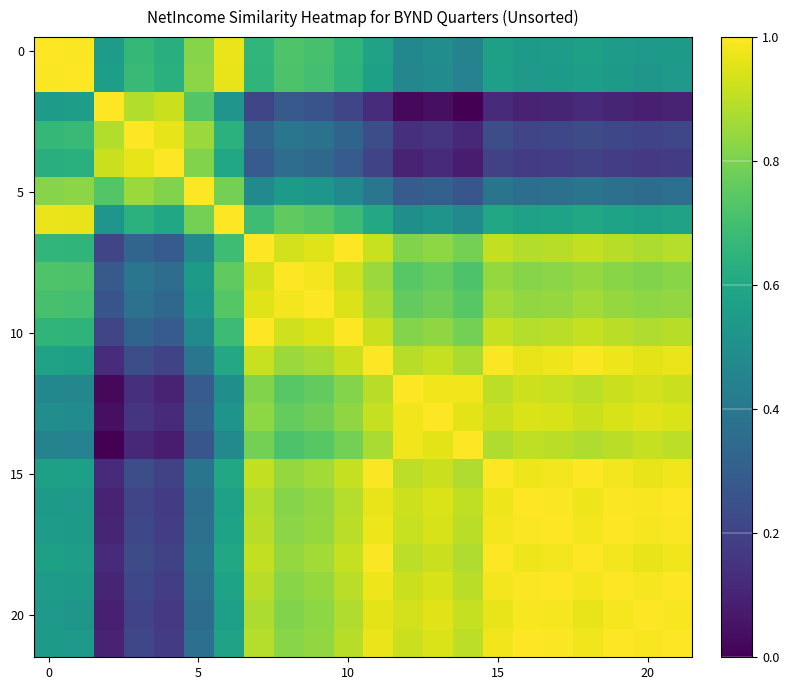

Which series has the largest total across all categories?

10